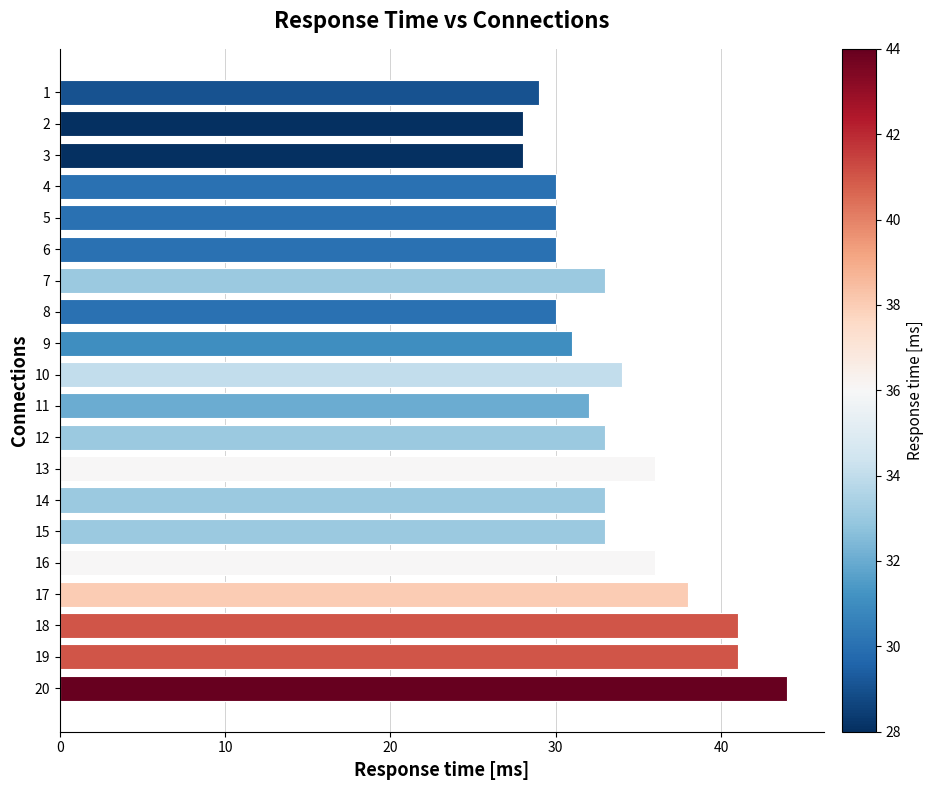

What is the smallest value displayed?

28